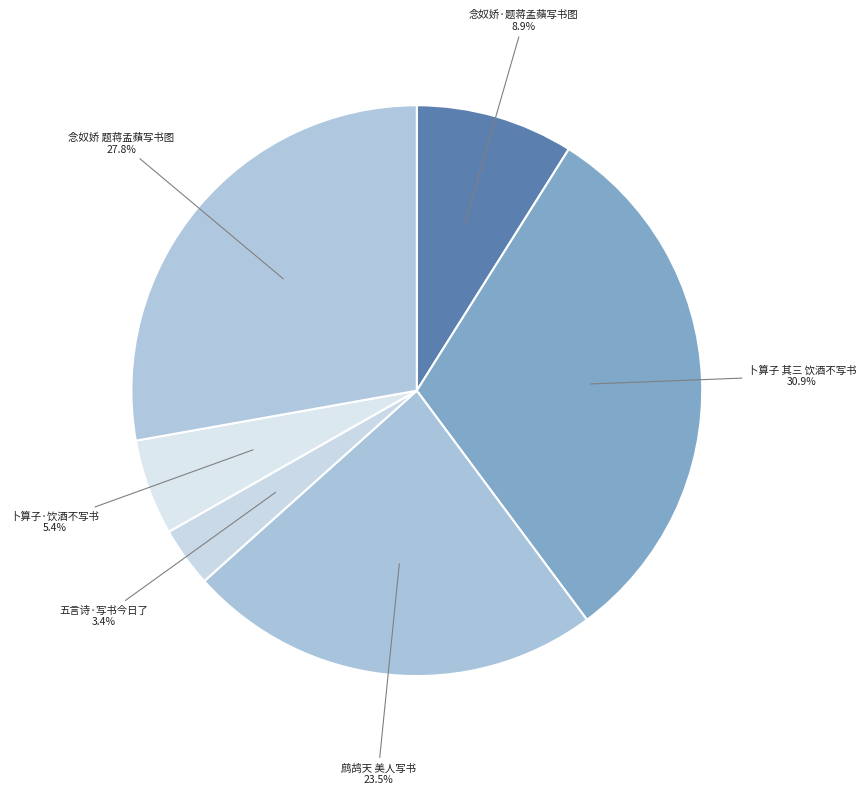

To the nearest percent, what portion does 五言诗·写书今日了 represent?

3%